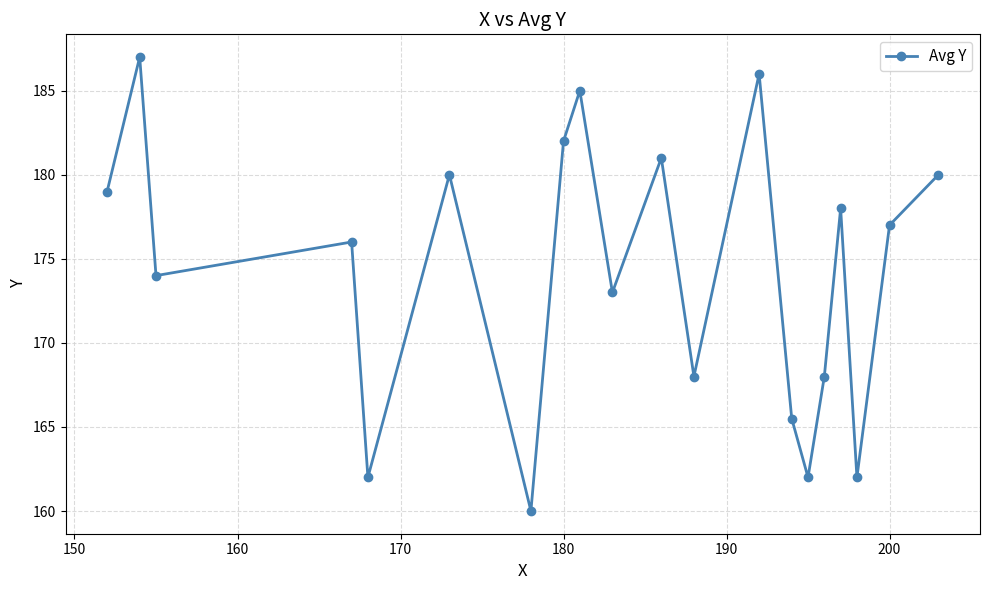

How many lines are shown in the chart?

1